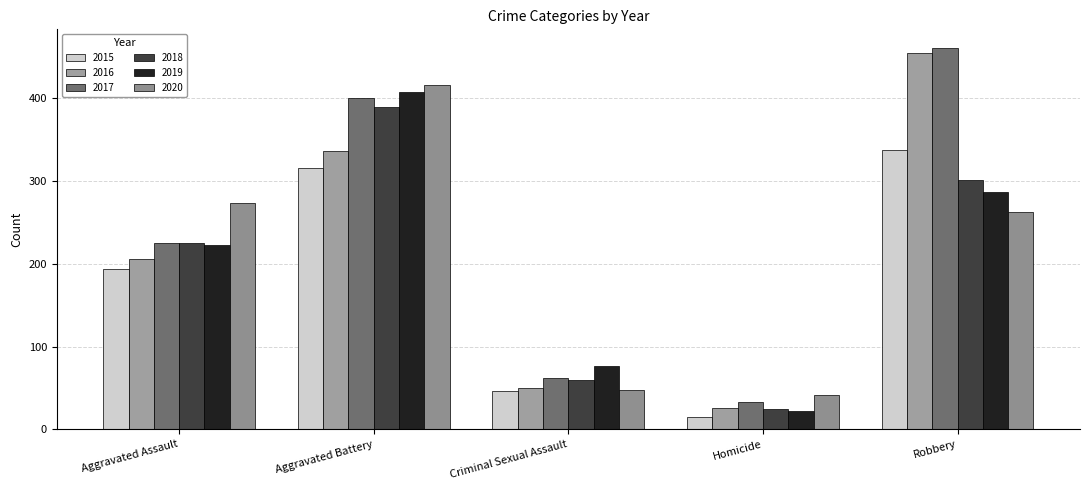

How many data points does each series have?

5